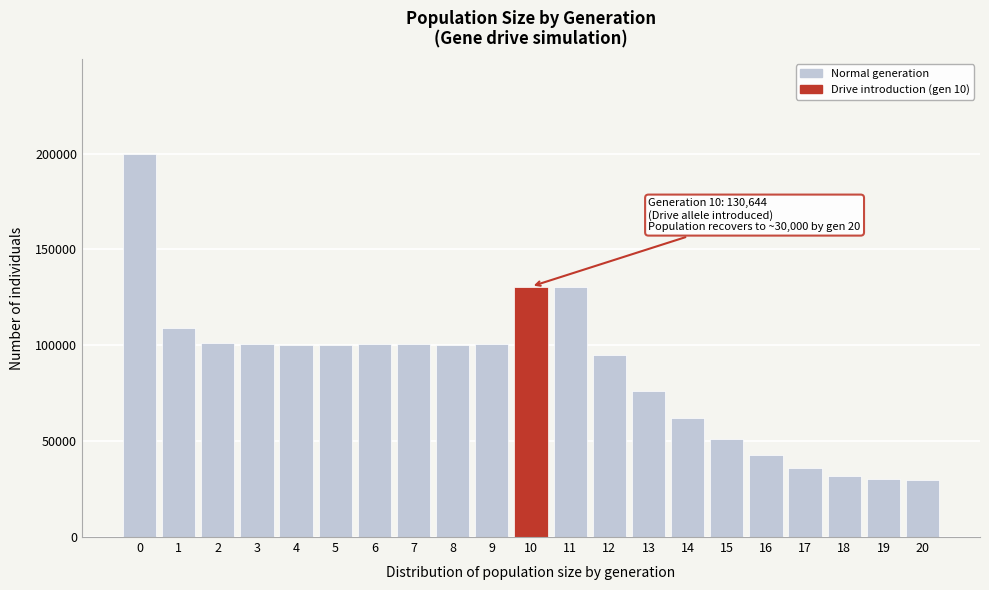

What is the value of the 2nd bar from the left?

109257